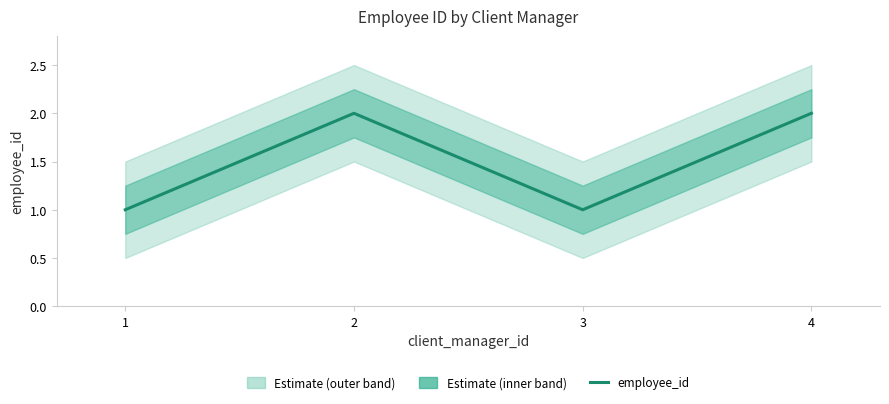

At which label is the value closest to 1?

1